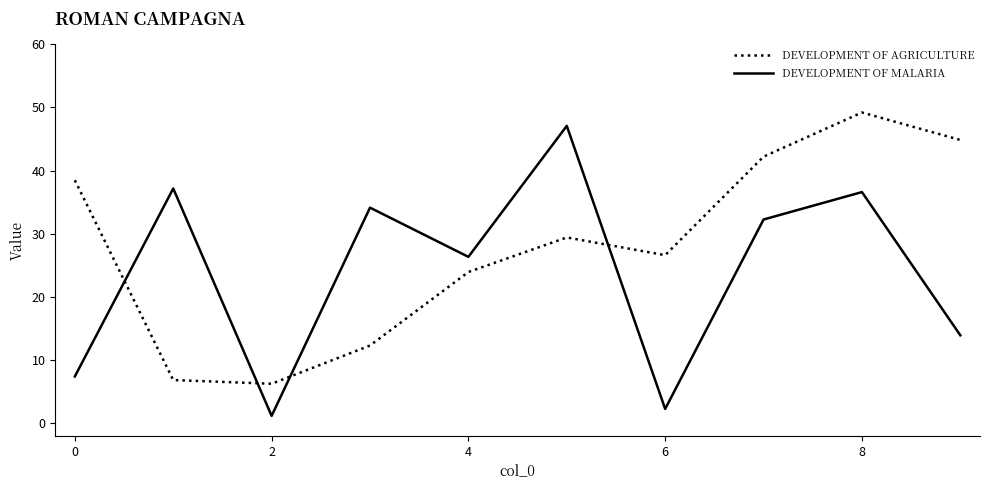

Count the number of categories in the chart.

10